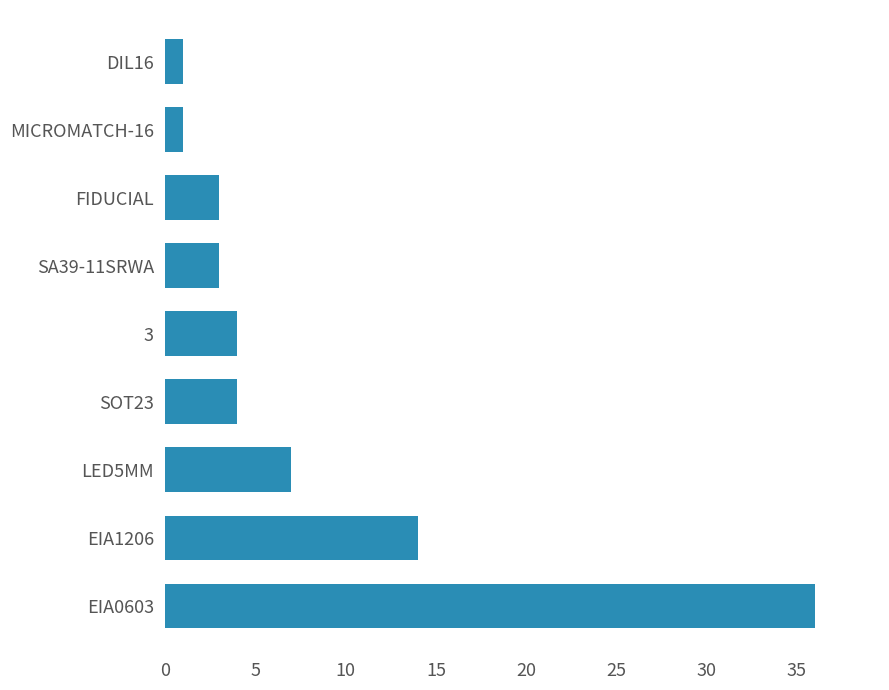

At which label is the value closest to 18?

EIA1206